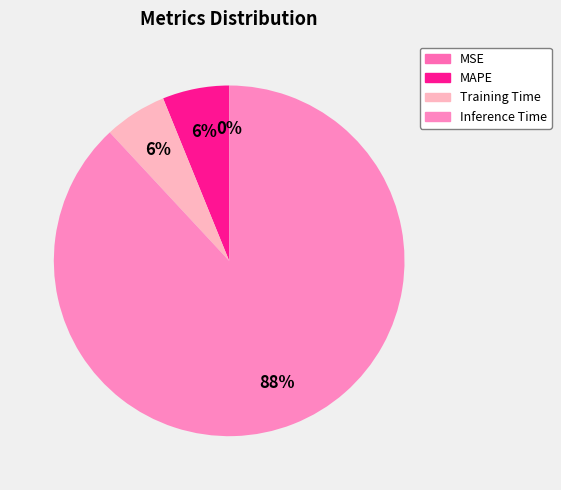

Which slice is the largest?

Inference Time